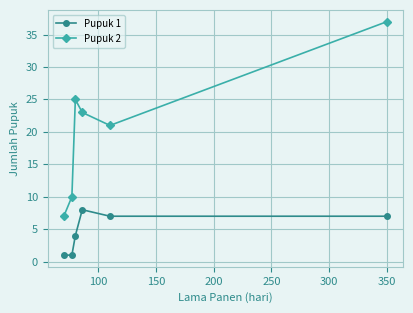

True or false: Pupuk 1 and Pupuk 2 cross at least once.

False